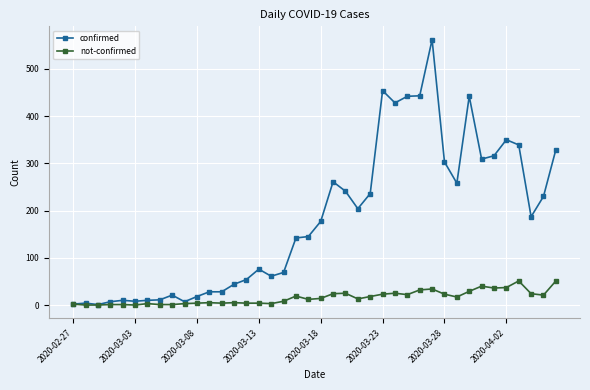

Is this an area chart (filled region under the line)?

No